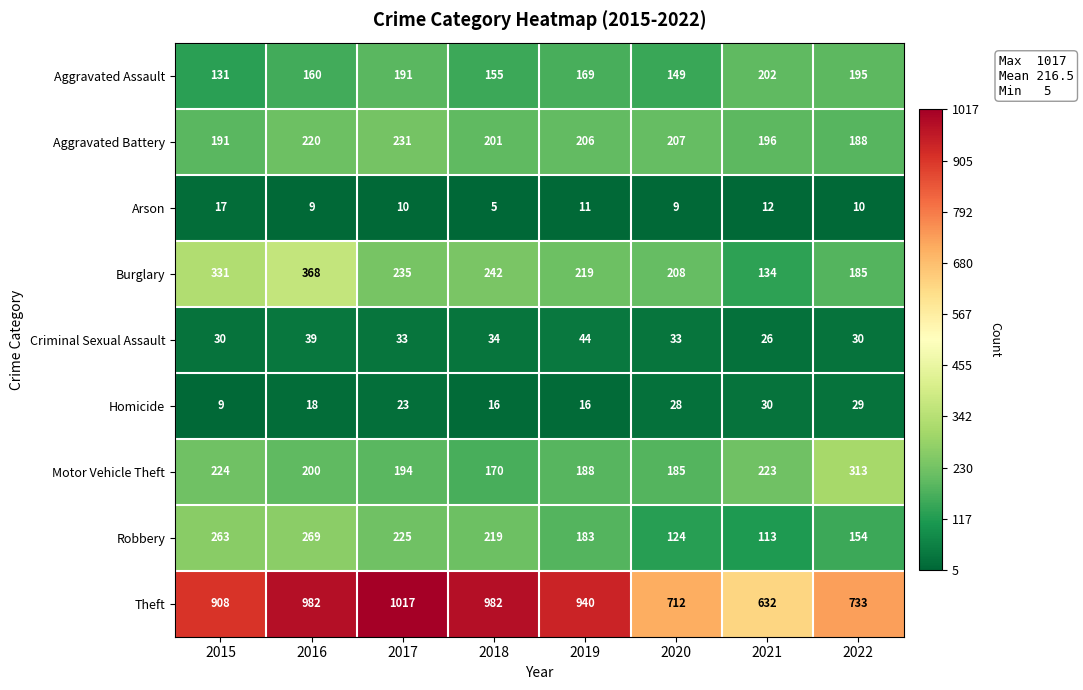

Which series has the widest spread of values?

Theft